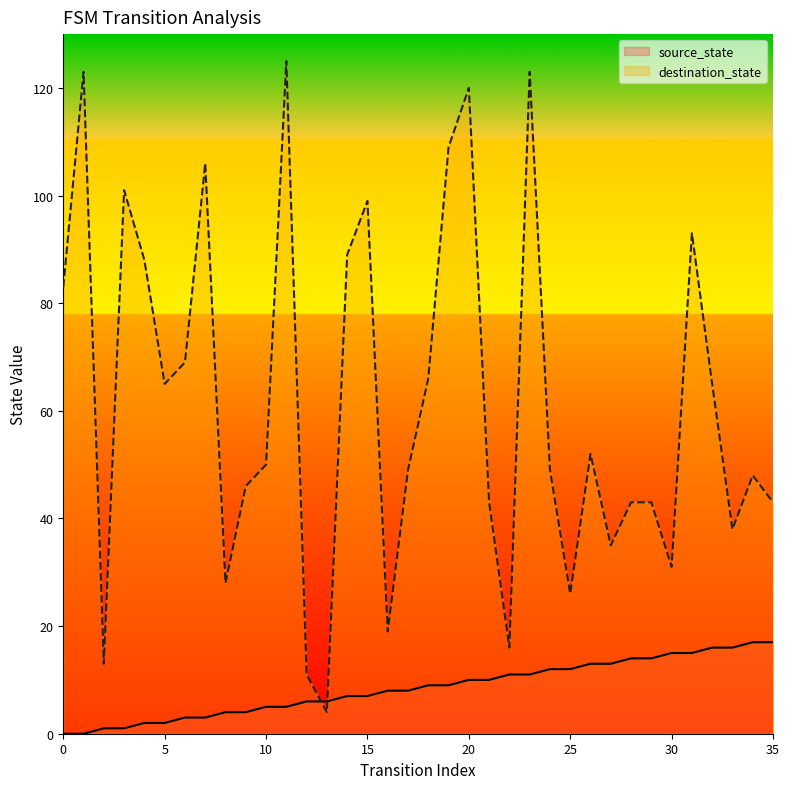

How many lines are shown in the chart?

2